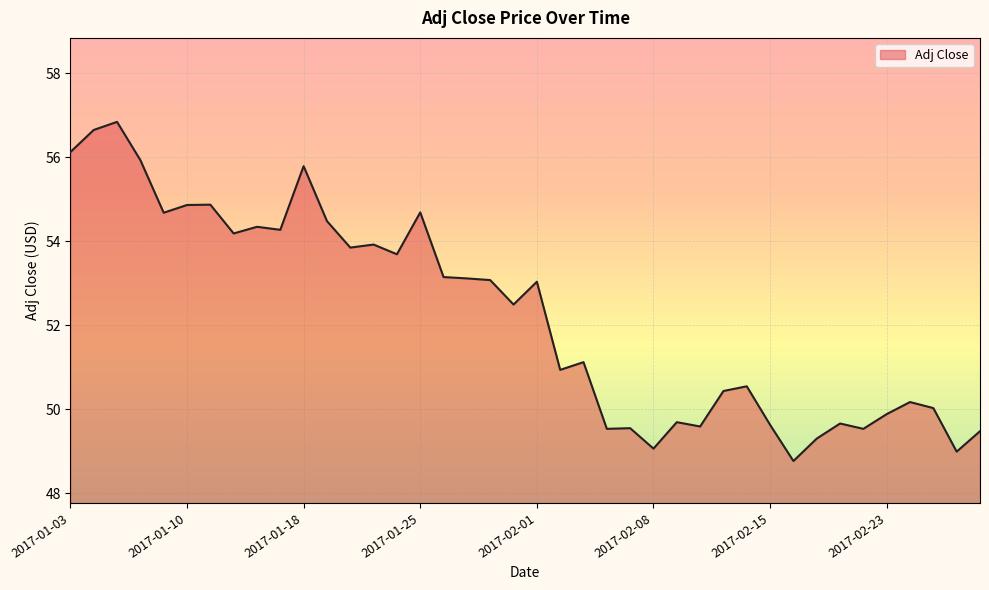

What is the smallest value displayed?

48.8